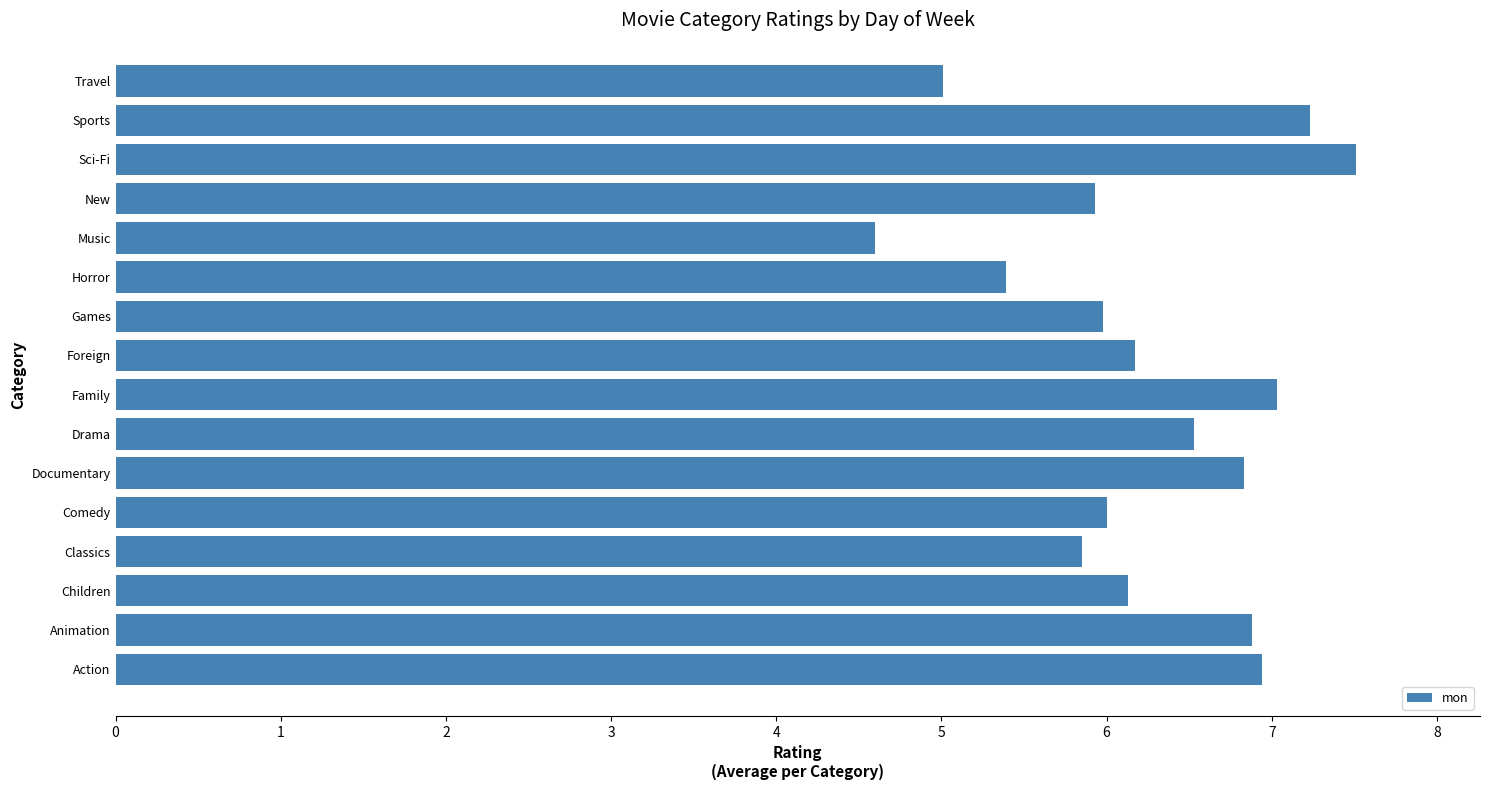

What is the sum of all values?

100.0